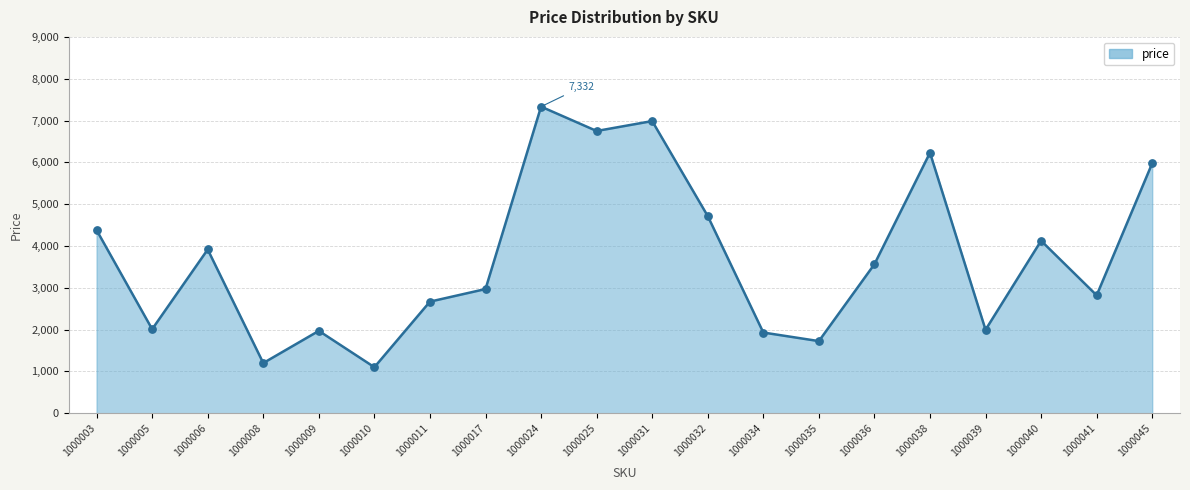

What is the change in value from 1000034 to 1000041?

+890